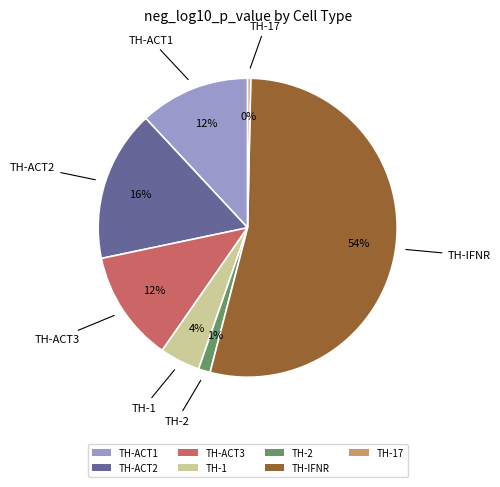

To the nearest percent, what is the difference between the TH-ACT3 and TH-17 slice percentages?

12%